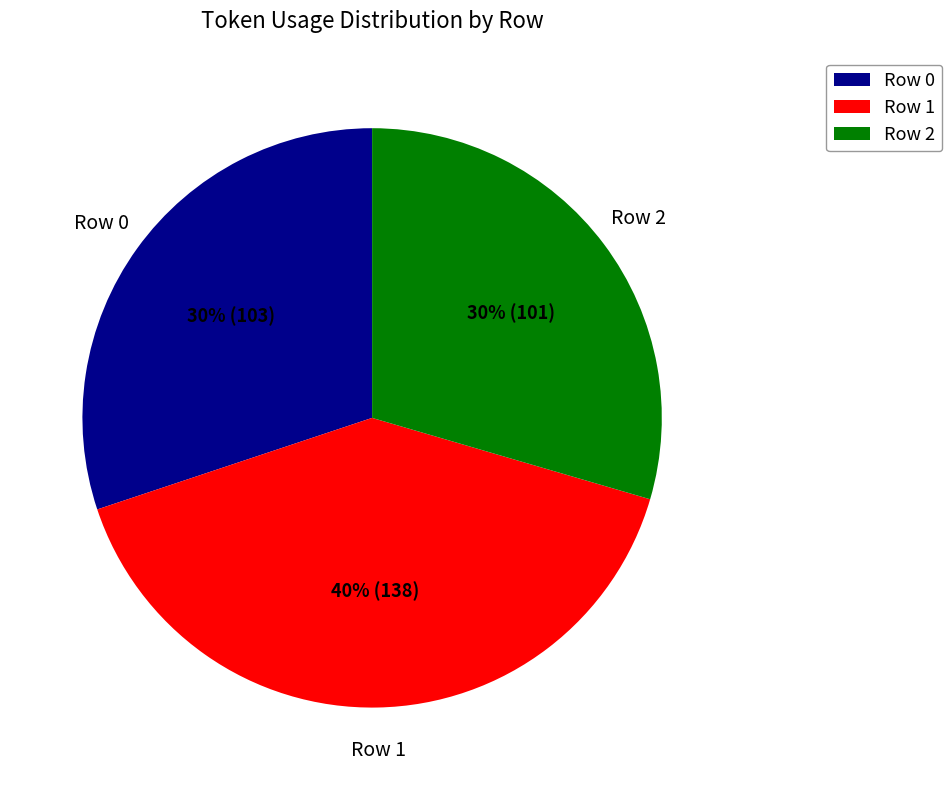

Does any single category account for the majority?

No